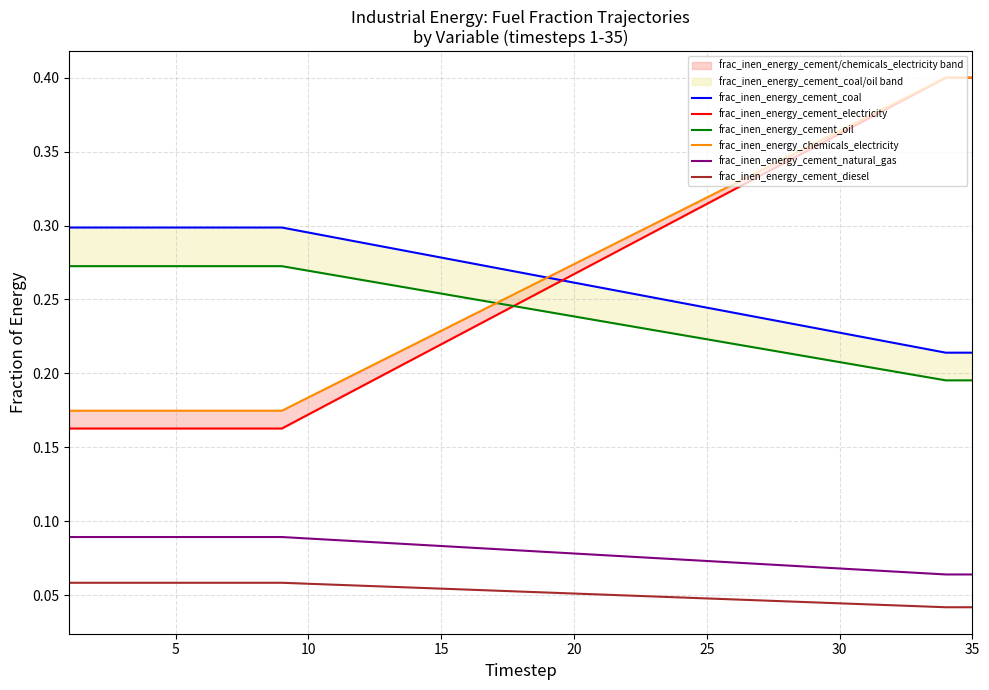

What is the value of the frac_inen_energy_cement_electricity point at the 28th from the left?

0.3